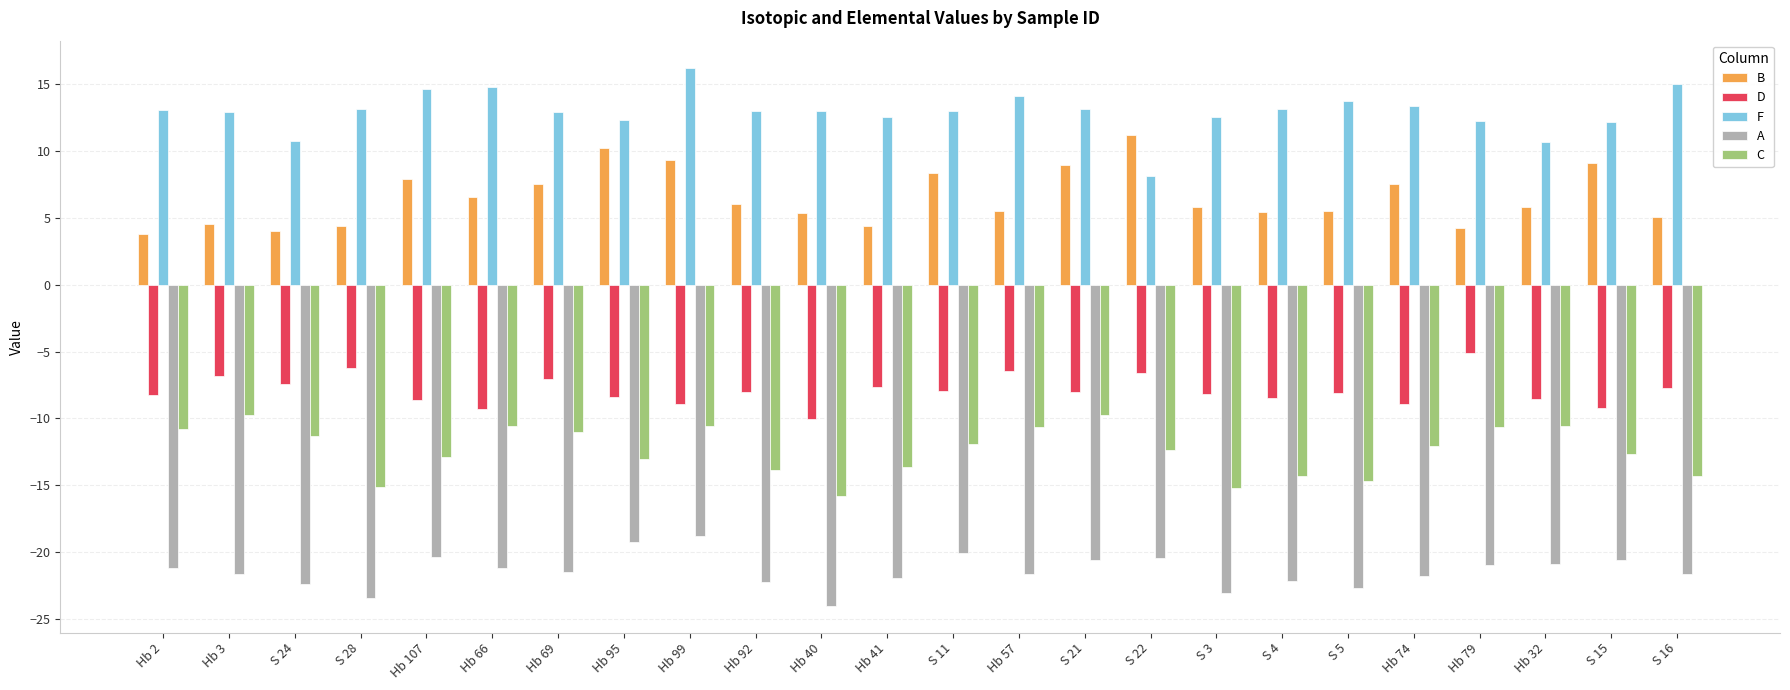

Which series has the largest total across all categories?

F